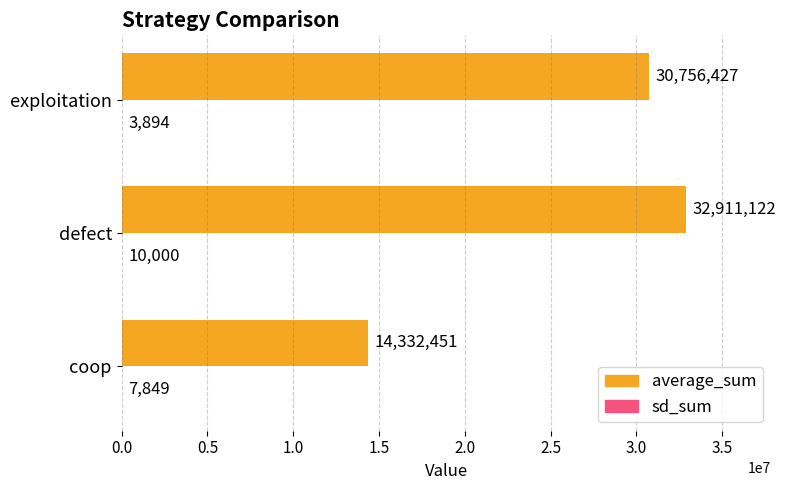

What is the total value across all series at coop?

14340300